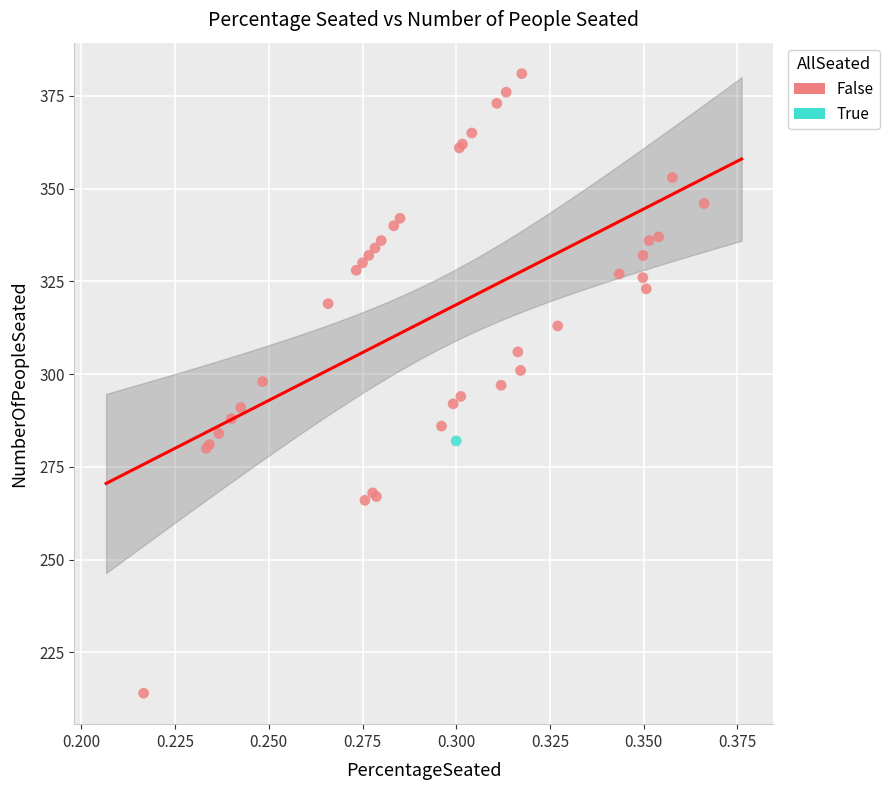

What are all the series names shown in the legend?

False, True